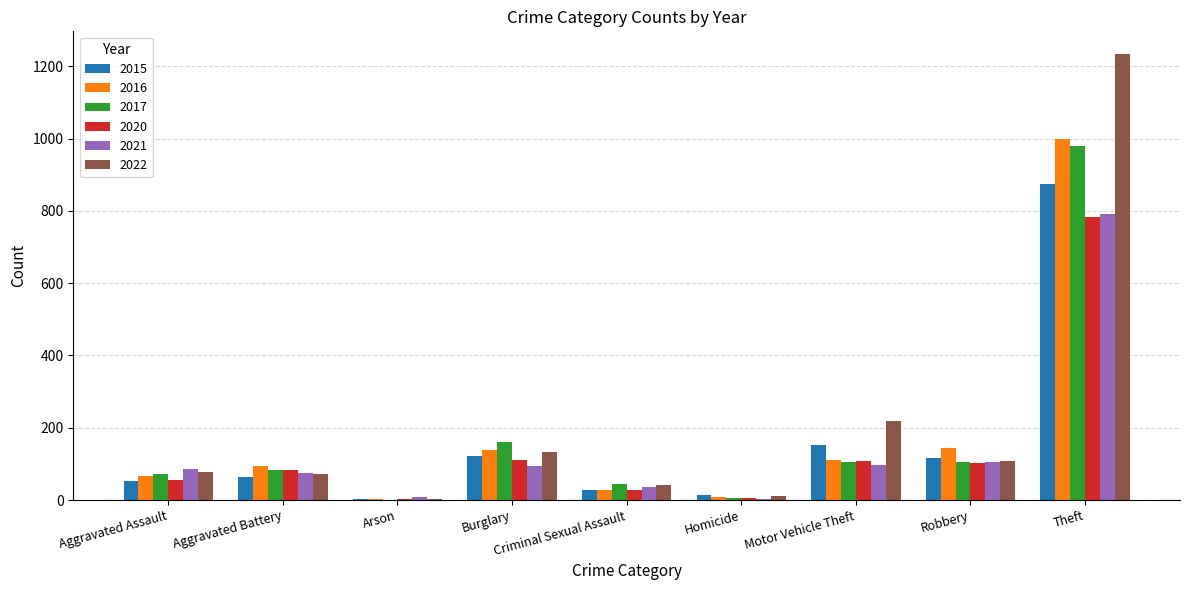

How many groups of bars are there?

9